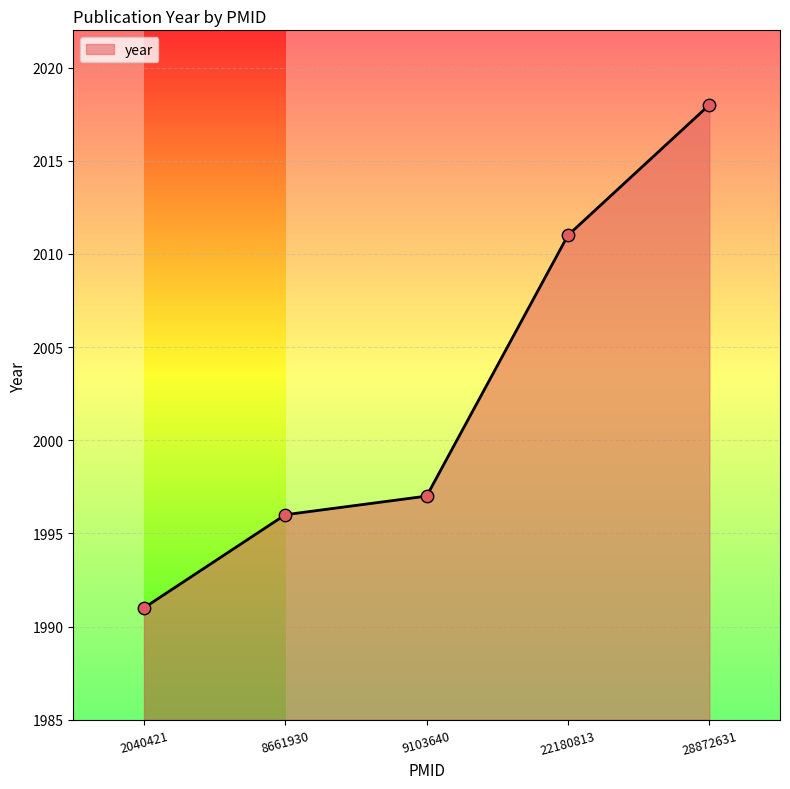

What is the change in value from 2040421 to 28872631?

+27